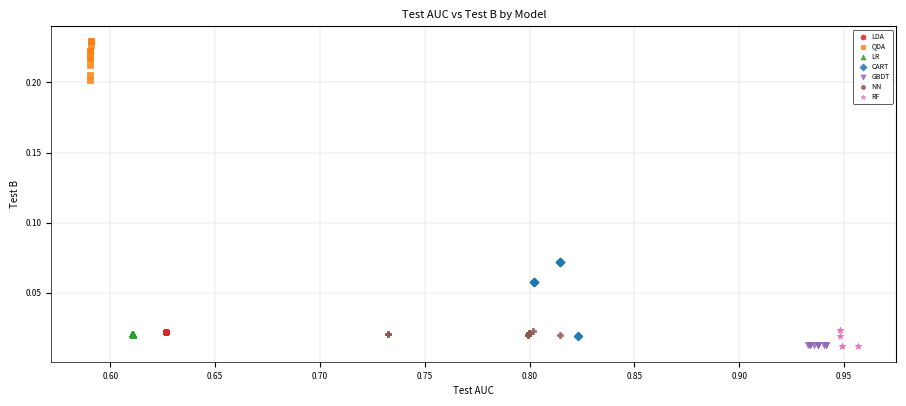

What are all the series names shown in the legend?

LDA, QDA, LR, CART, GBDT, NN, RF